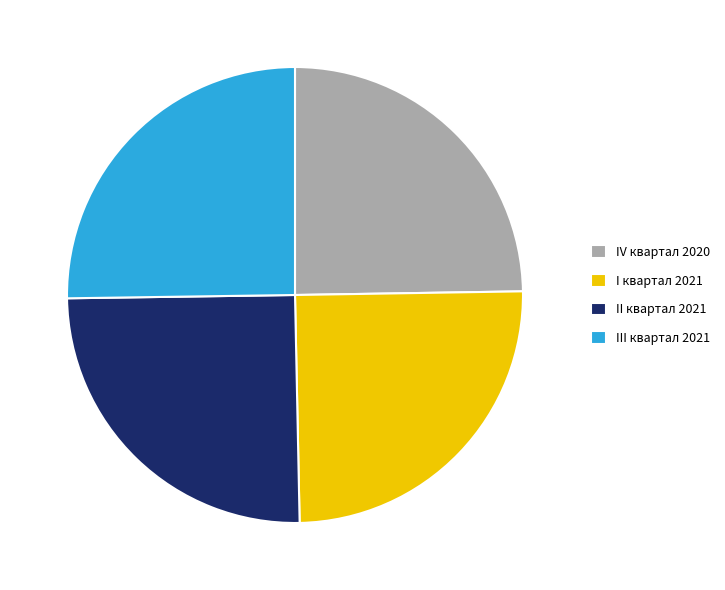

Does any single category account for the majority?

No